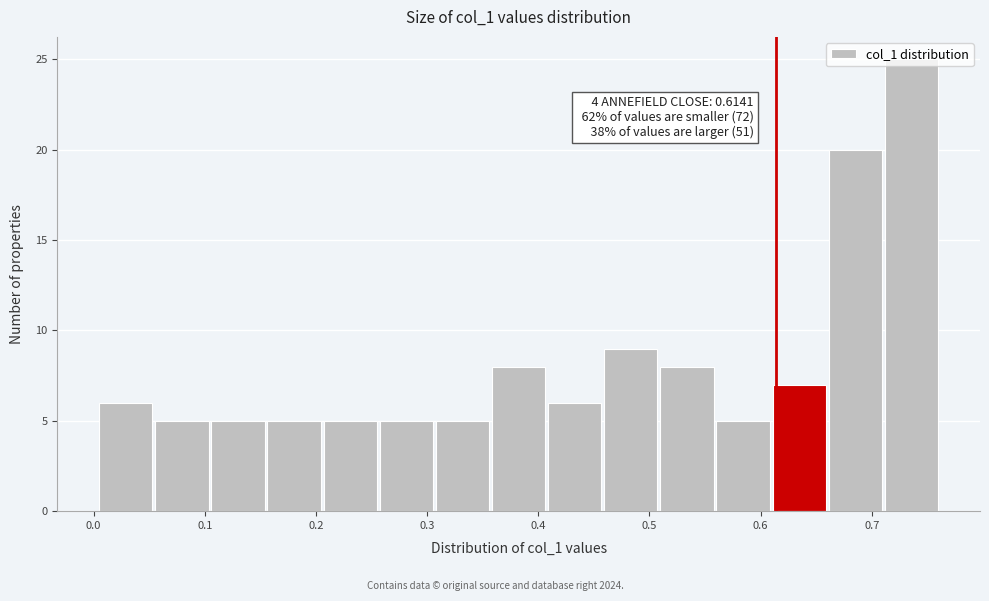

Over which range of the x-axis is the bar tallest?

0.71 to 0.76